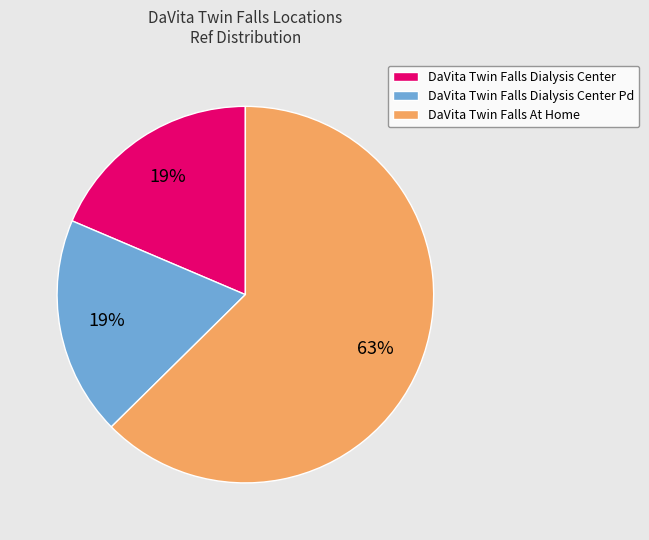

Is it true that DaVita Twin Falls Dialysis Center is 19% of the pie?

True